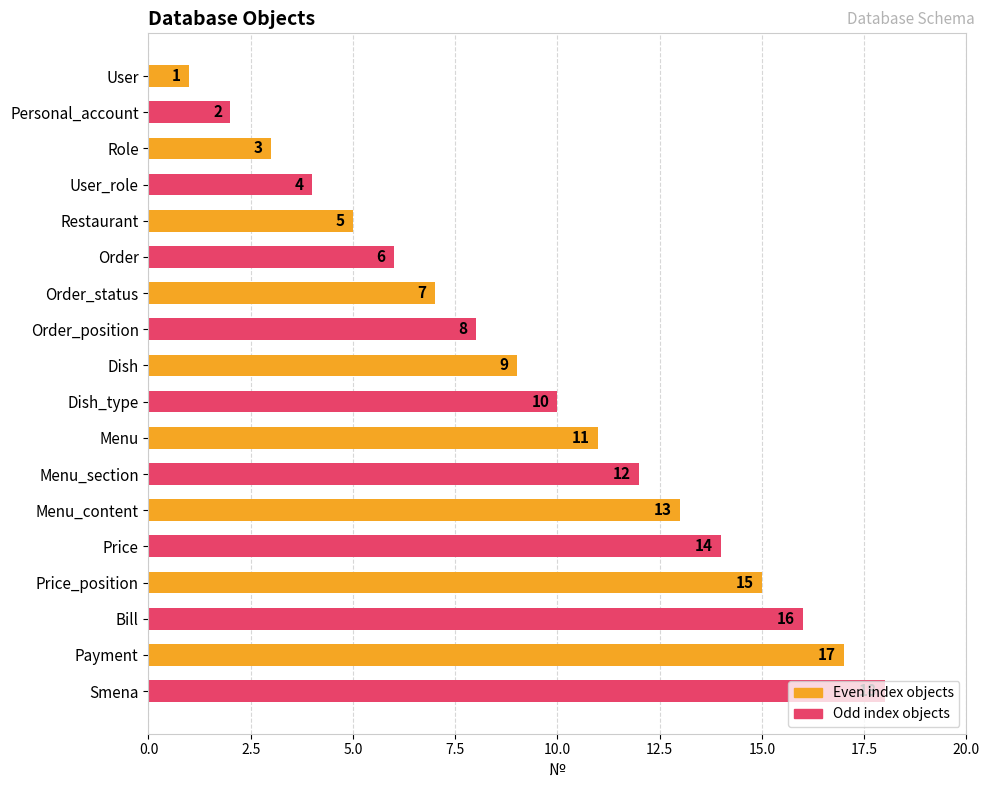

Rank the categories by value from highest to lowest.

Smena, Payment, Bill, Price_position, Price, Menu_content, Menu_section, Menu, Dish_type, Dish, Order_position, Order_status, Order, Restaurant, User_role, Role, Personal_account, User